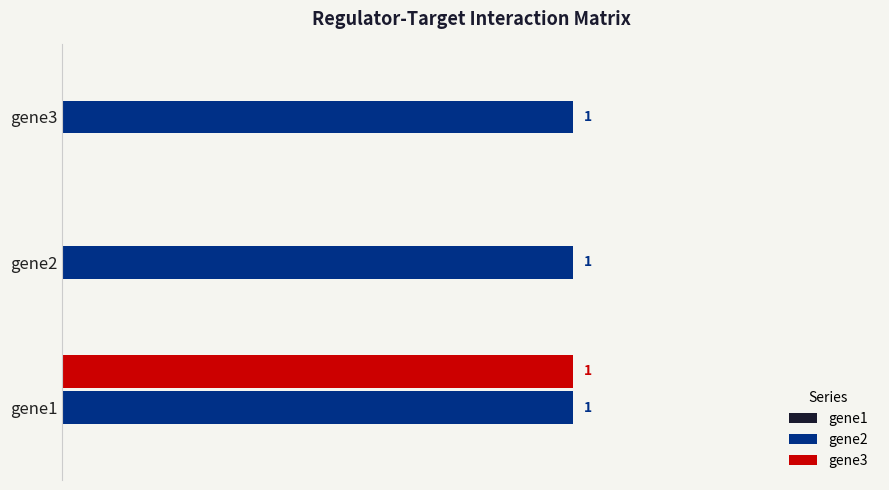

At which label does gene3 reach its peak?

gene1